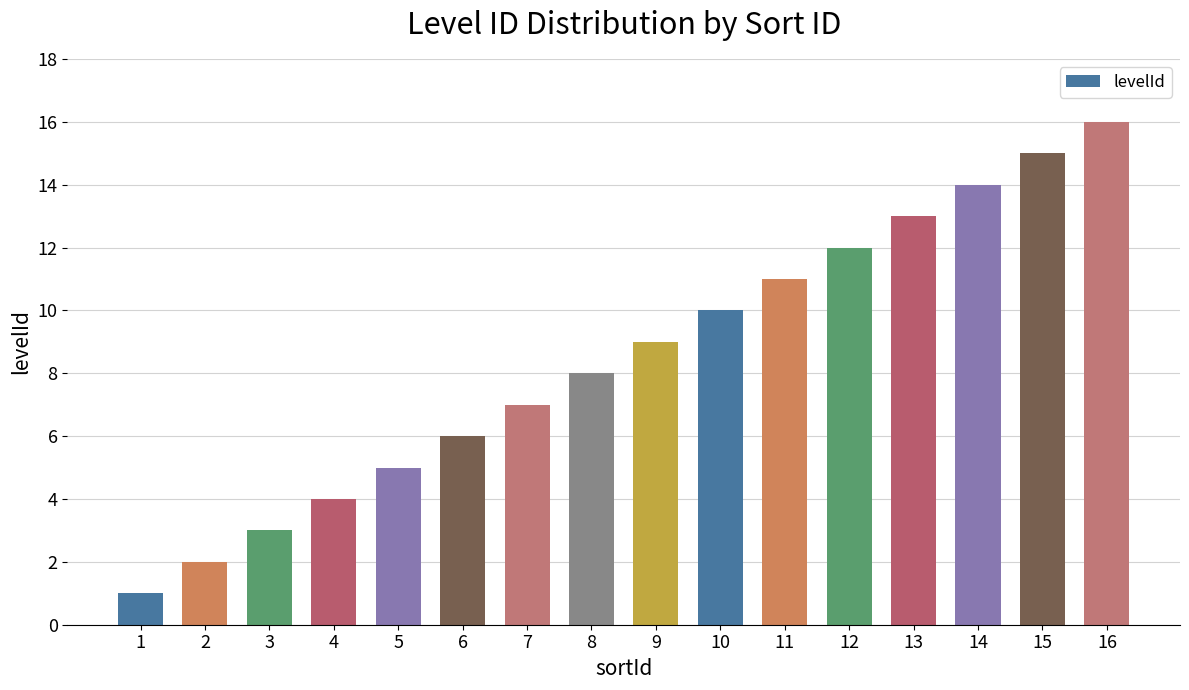

What is the minimum value shown in the chart?

1